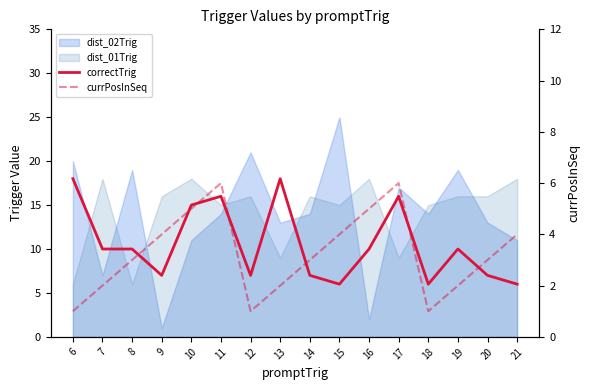

Does the chart display data point markers on the line(s)?

No